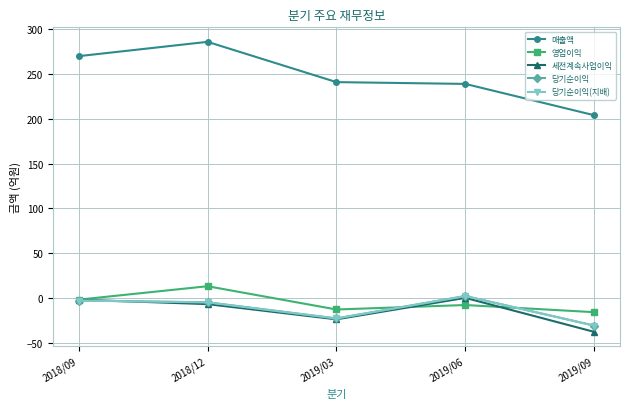

True or false: 당기순이익 has a value of 2 at 2019/06.

True